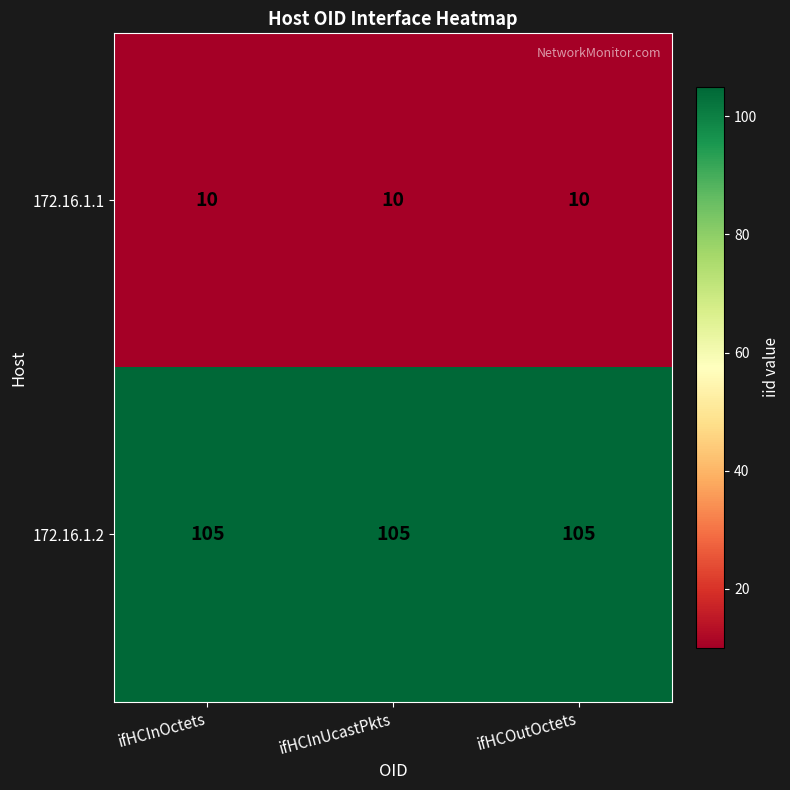

What is the difference between the highest and lowest values at ifHCInOctets?

95